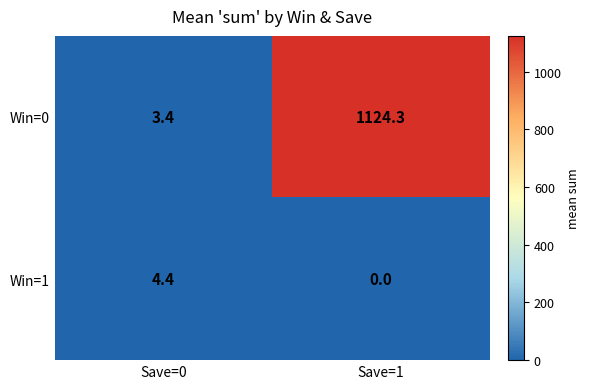

What is the greatest value displayed?

1124.3